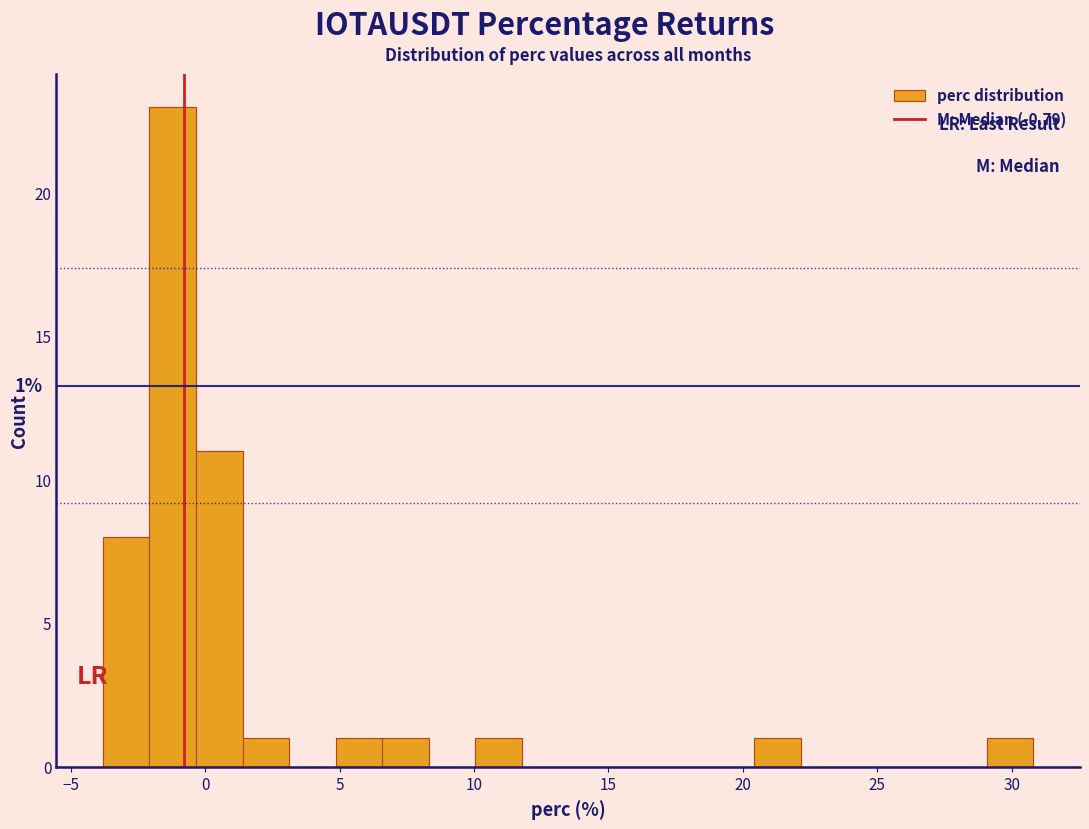

Around what value on the x-axis is the tallest bar? Give the approximate position of its centre, as read against the axis.

-1.0